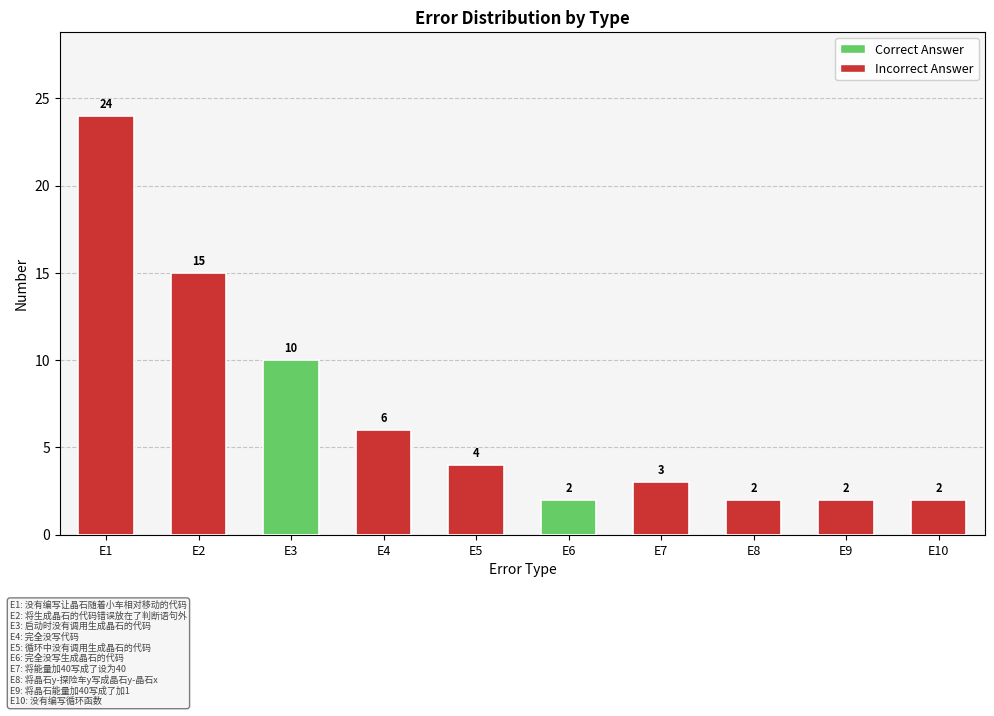

Where is count nearest to the value 13?

将生成晶石的代码错误放在了判断语句外